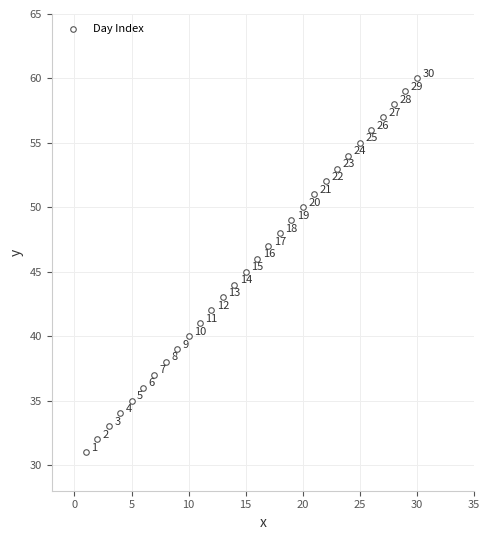

What is the range of Y values (max minus min)?

29